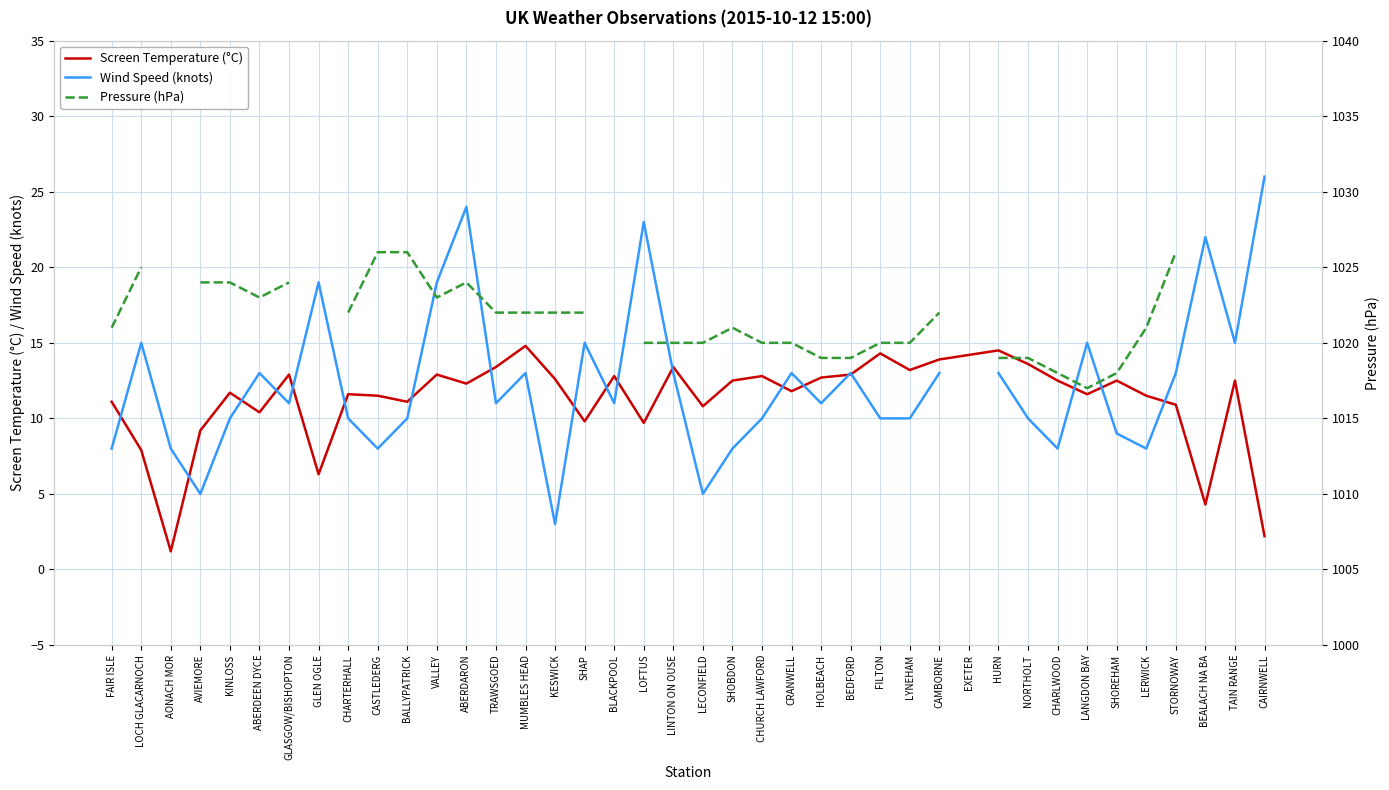

In Wind Speed (knots), how many points are lower than both neighbors (excluding endpoints)?

11